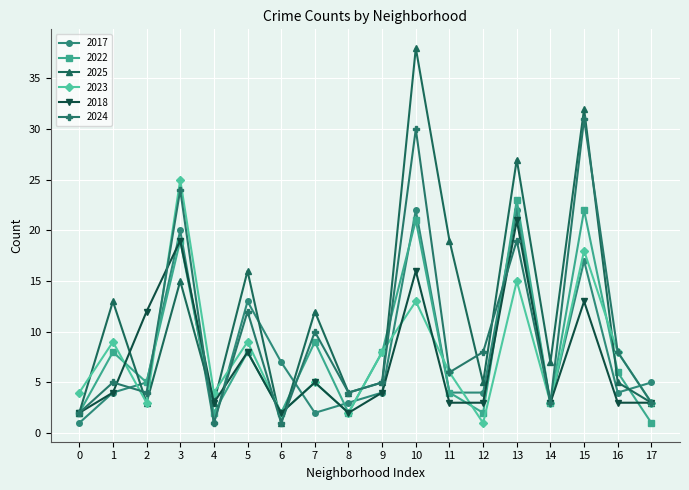

In 2025, how many points are higher than both neighbors (excluding endpoints)?

7